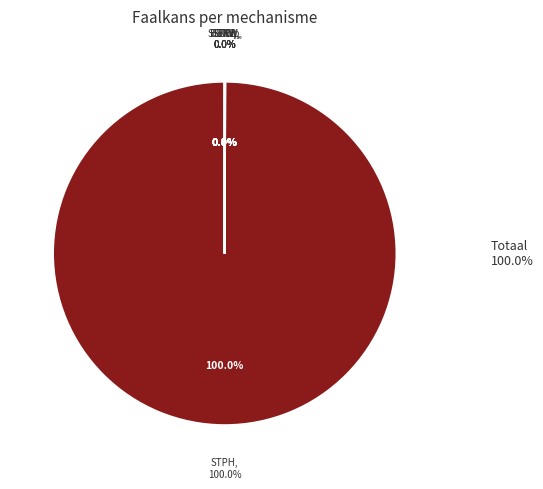

What percentage is the STPH slice, to the nearest percent?

100%